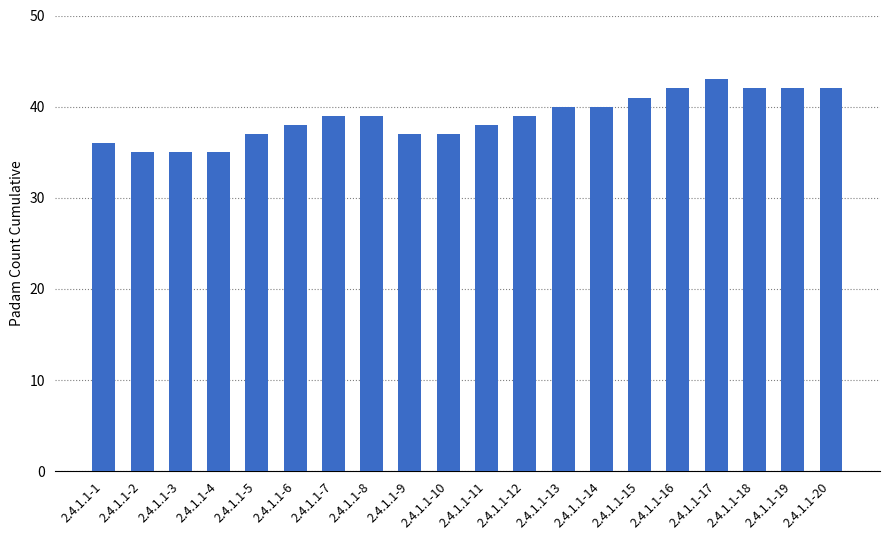

Does the chart contain any negative values?

No